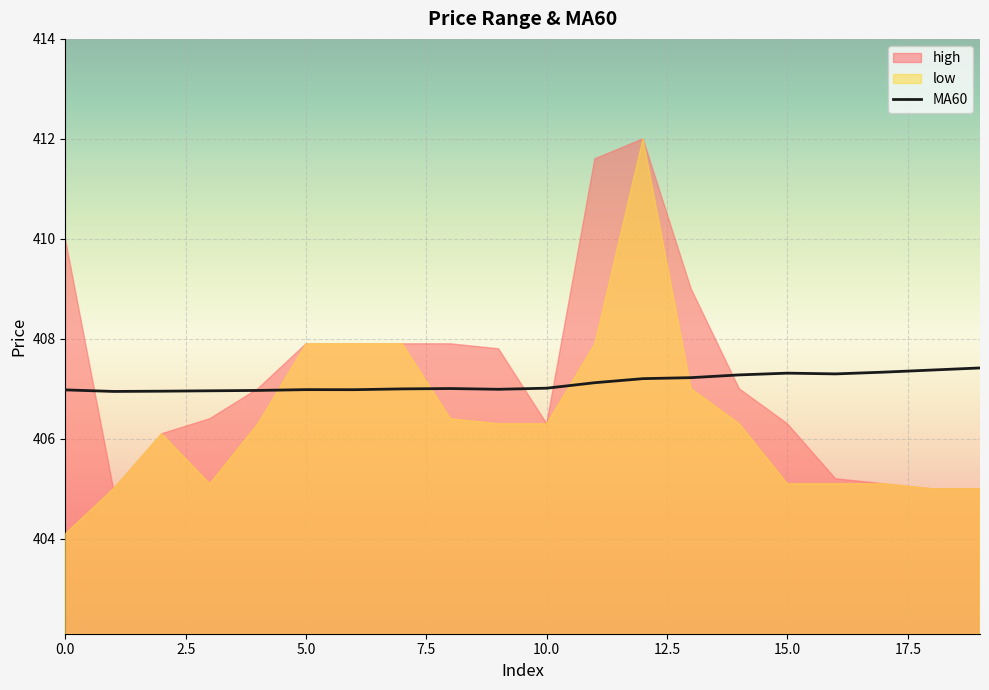

What is the minimum value for MA60?

406.9